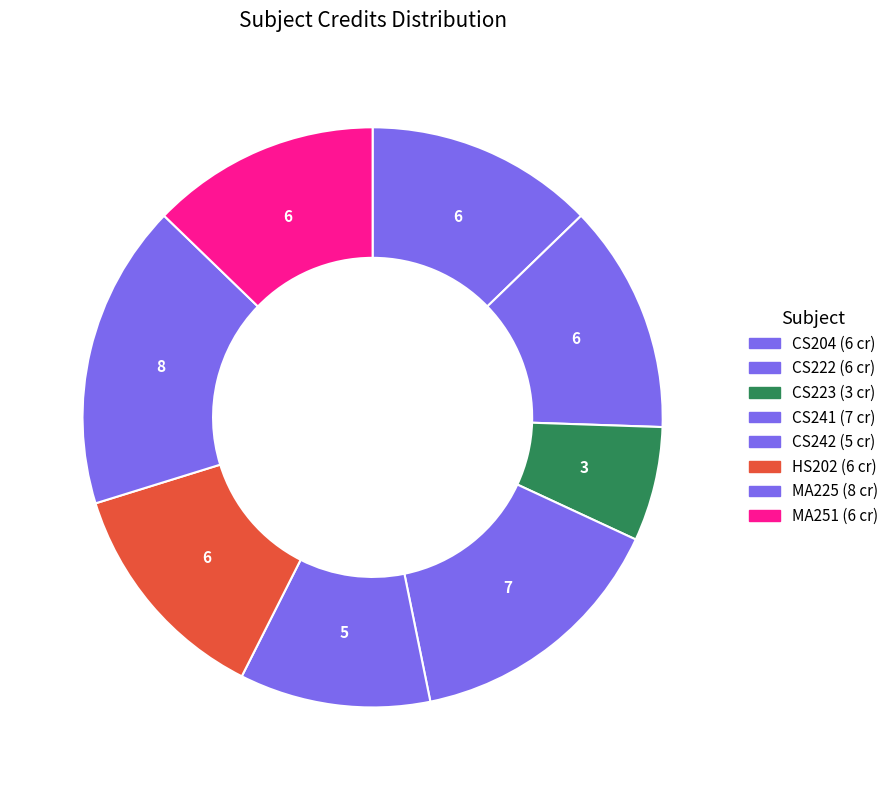

Count the number of slices in the pie.

8